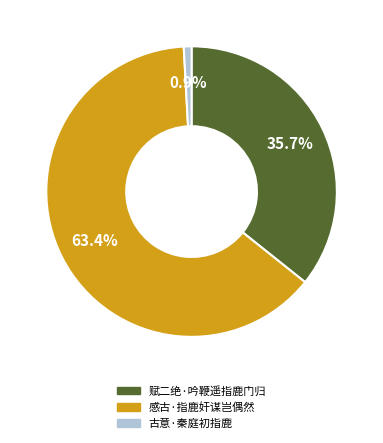

To the nearest percent, what percentage of the pie is 赋二绝·吟鞭遥指鹿门归?

36%